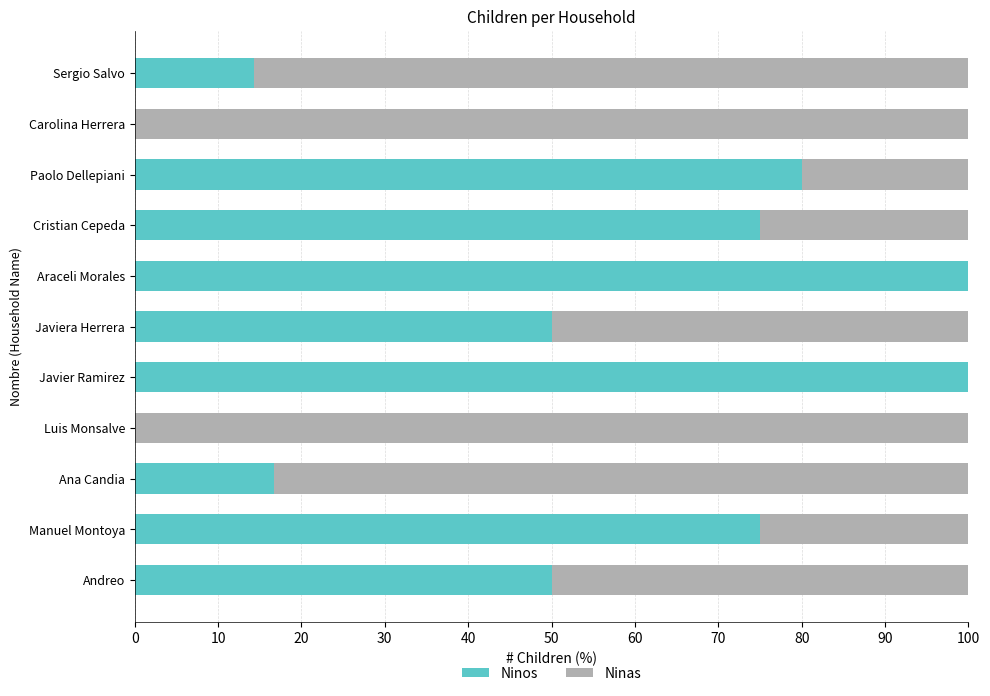

What is the sum of all Ninos values?

561.0